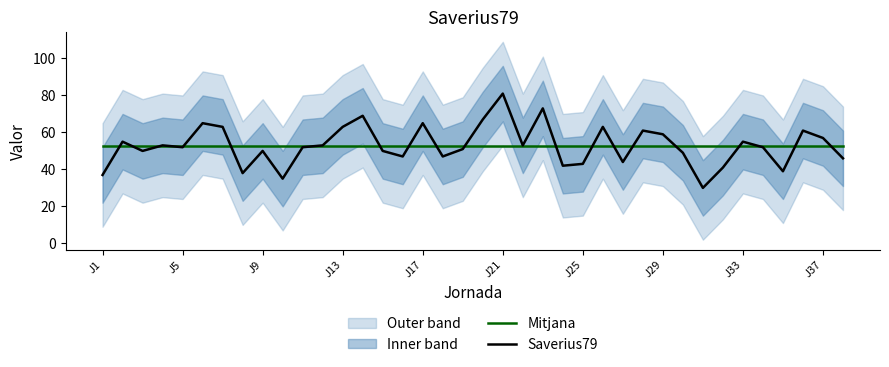

What is the approximate value of Mitjana at J5?

52.9